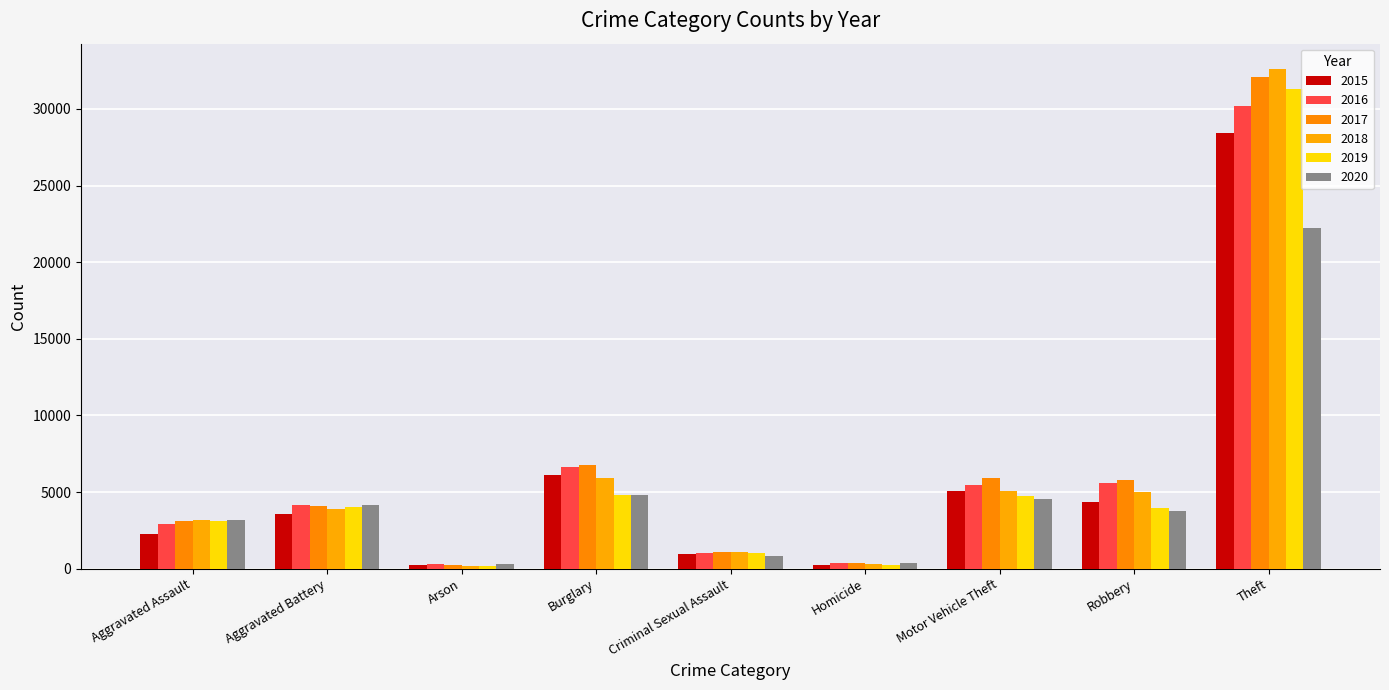

What is the difference between the maximum and minimum values in the 2016 series?

29944